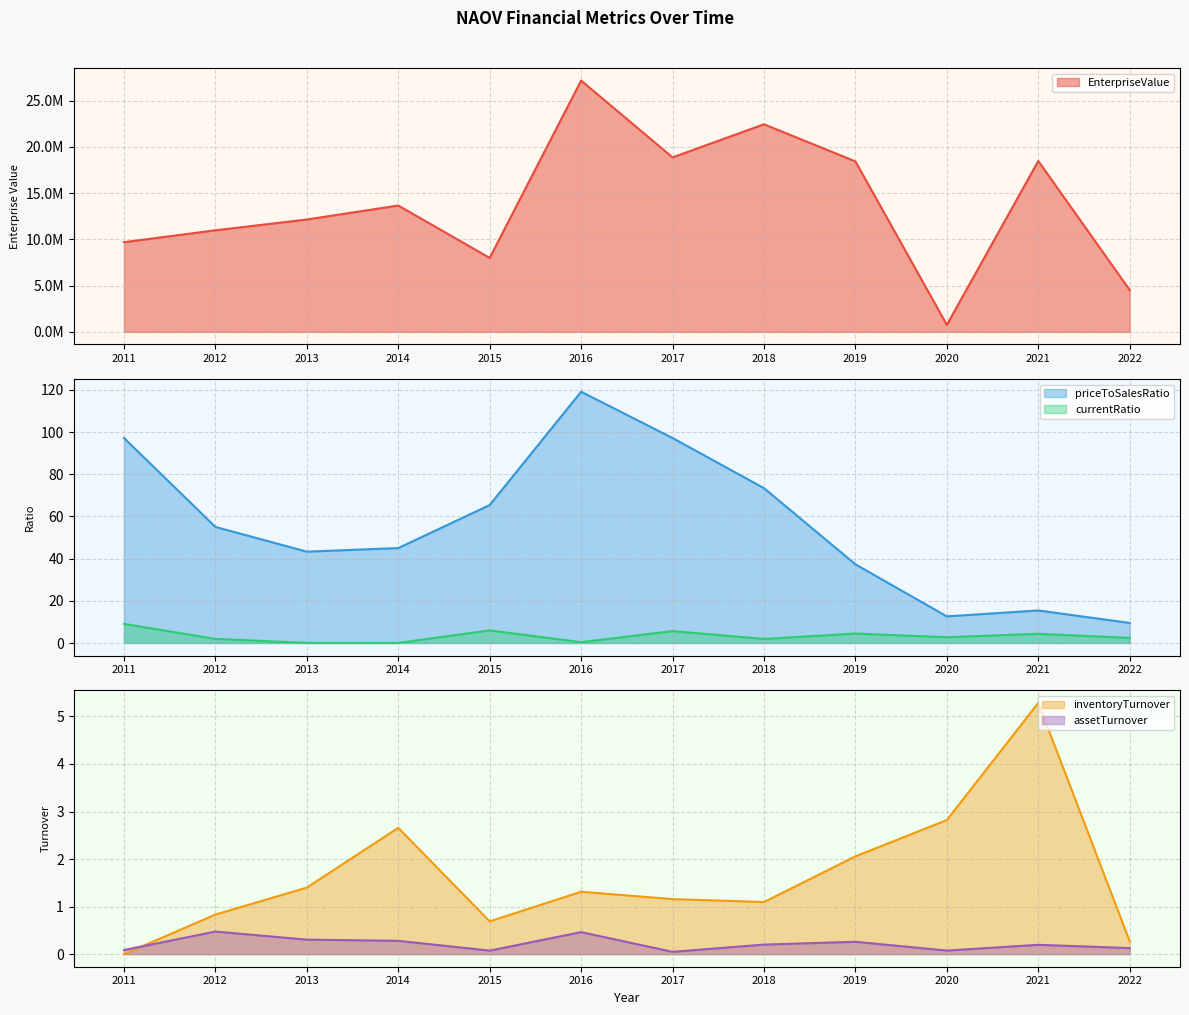

What value does the EnterpriseValue series have at 2014?

13666620.0